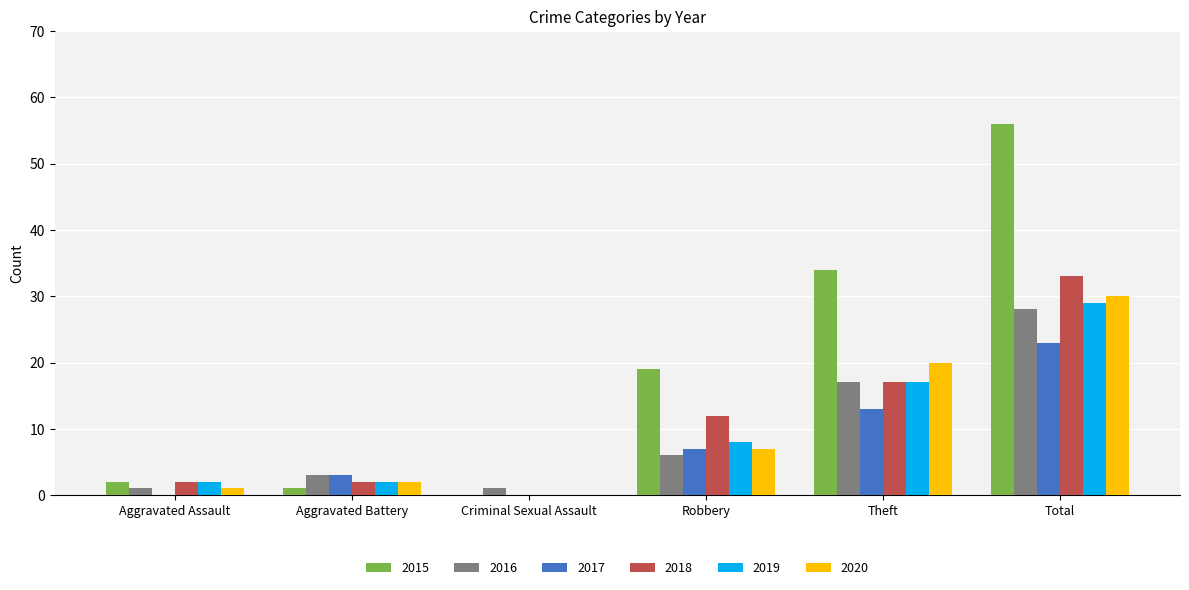

What is the total value across all series at Theft?

118